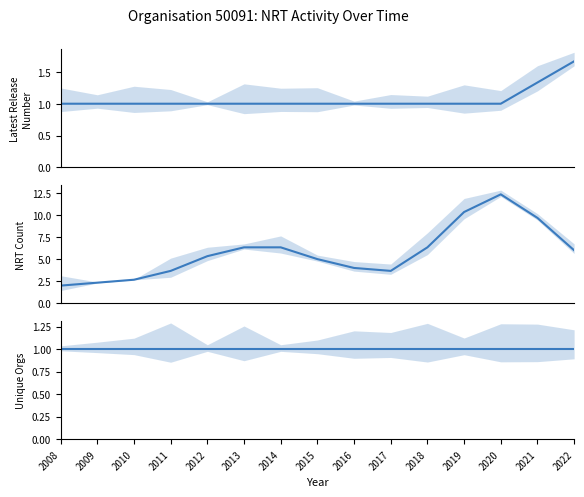

True or false: Unique Orgs has a value of 1.0 at 2016.

True